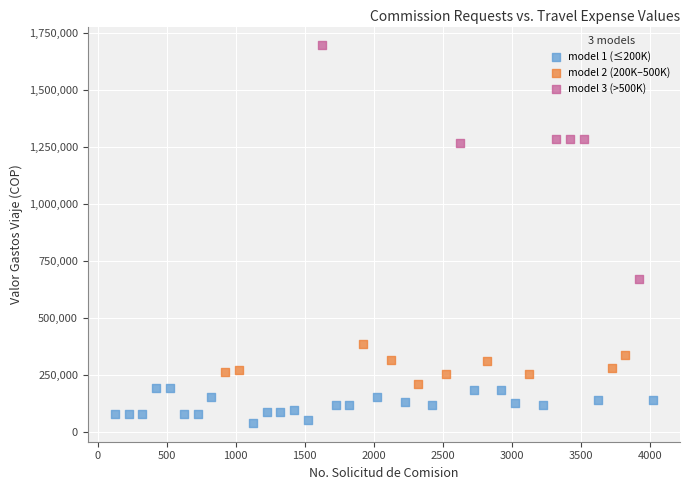

Which series contains the lowest Y value?

model 1 (≤200K)